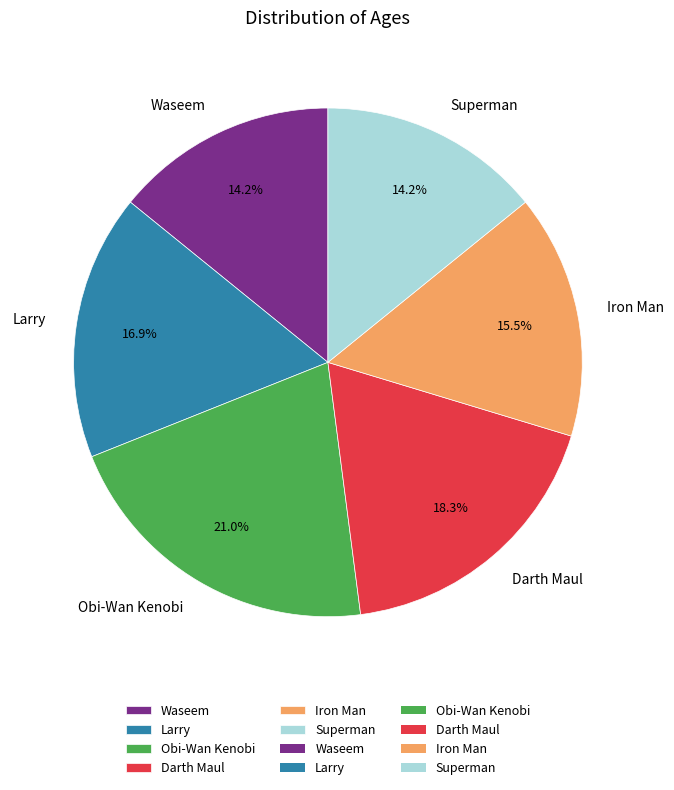

True or false: Obi-Wan Kenobi accounts for 21% of the total.

True